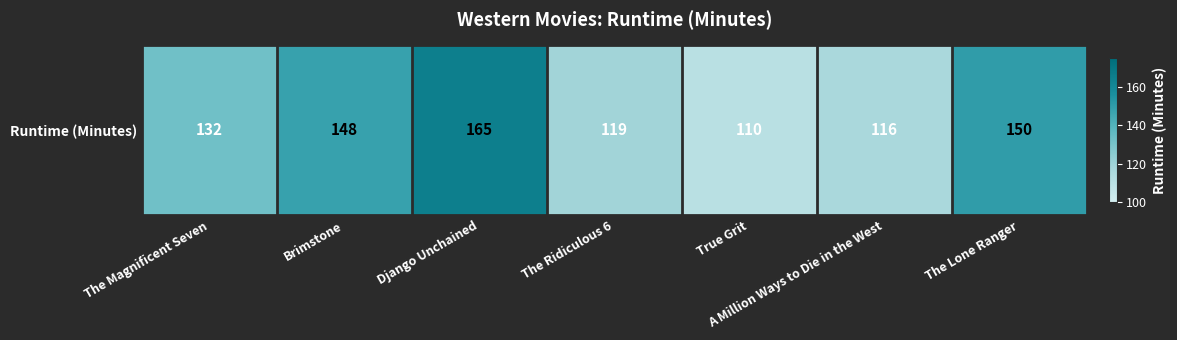

What is the change in value from The Magnificent Seven to The Lone Ranger?

+18